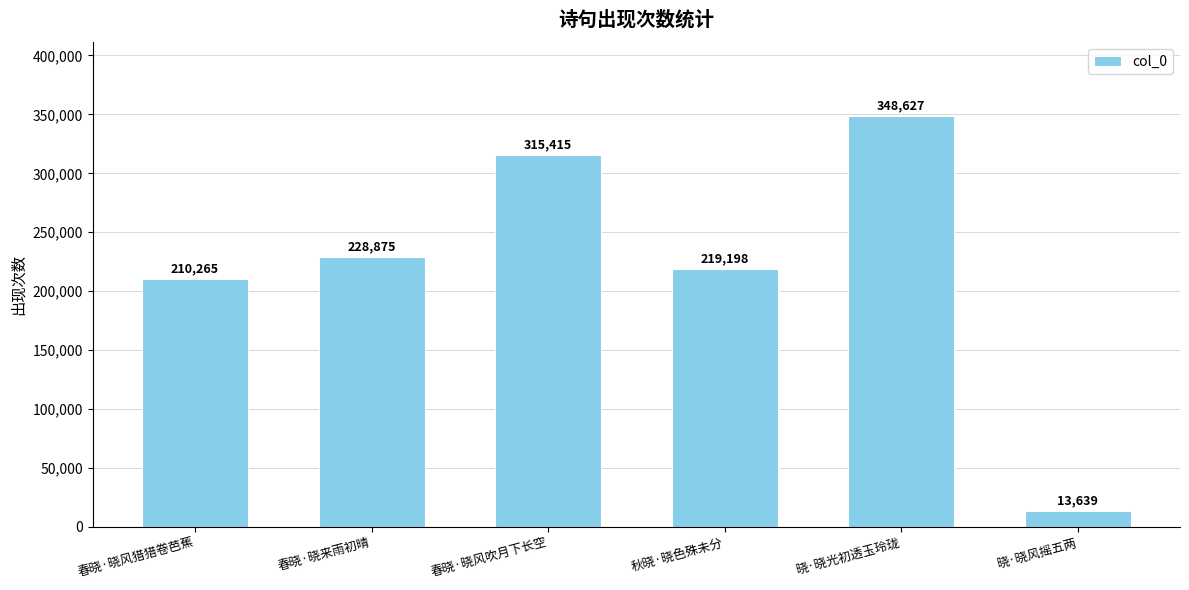

Reading left to right, what are all the values shown in this chart?

210265	228875	315415	219198	348627	13639